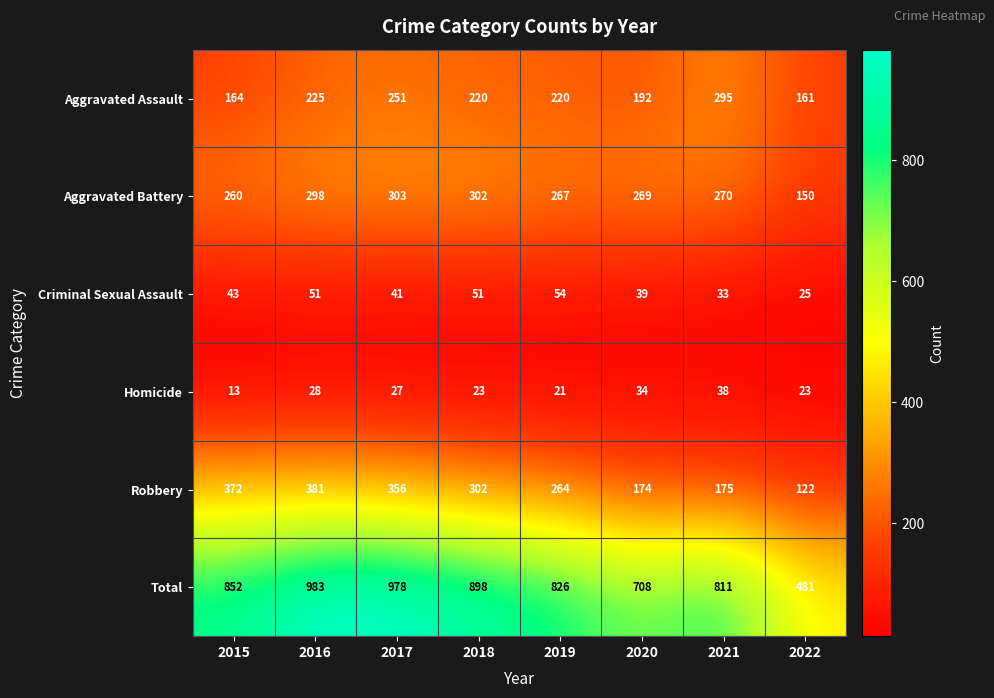

Which category has the highest value across all series?

2016